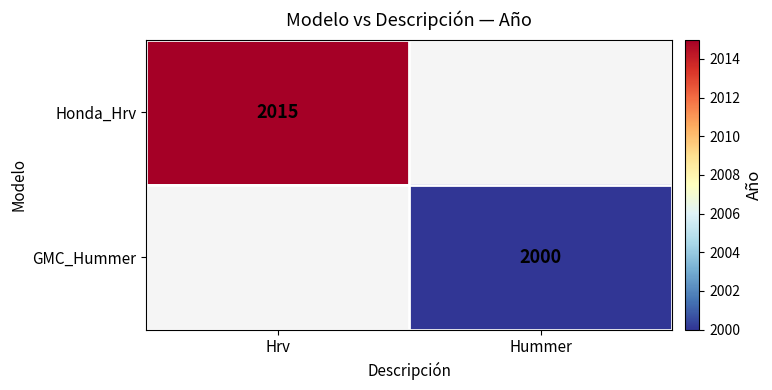

The Honda_Hrv series shows 1372 at Hrv. True or false?

False